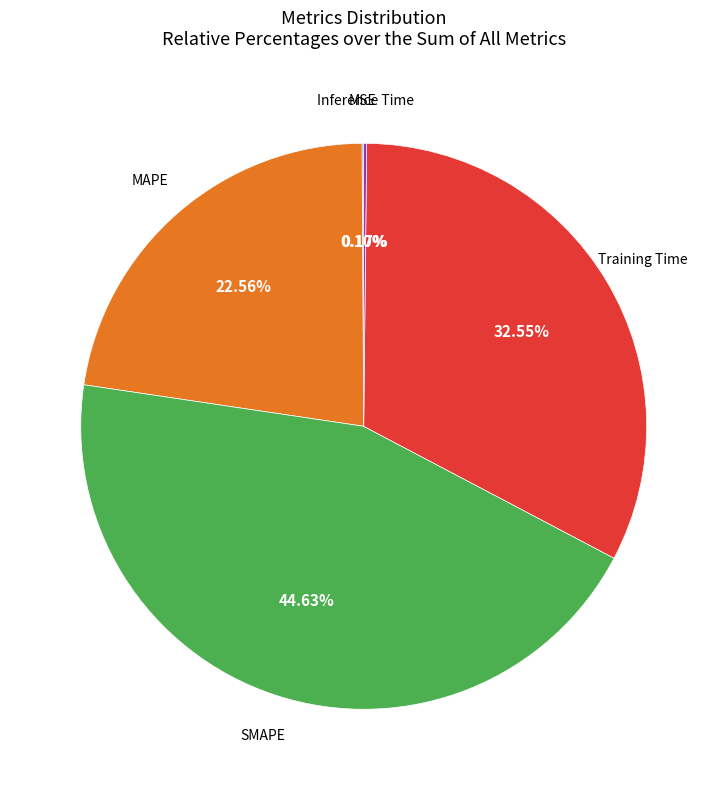

Is there any slice that represents more than half of the pie?

No